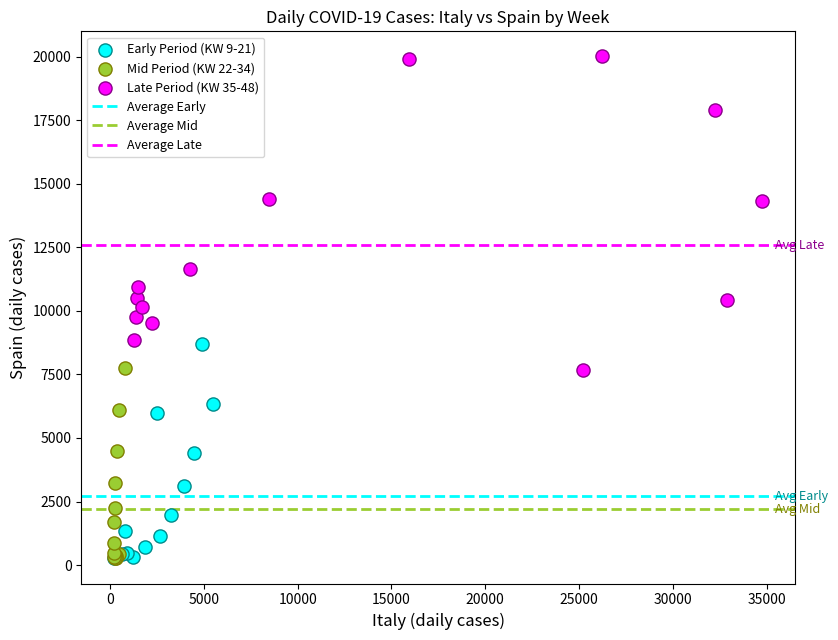

Which series reaches the maximum Y coordinate?

Late Period (KW 35-48)